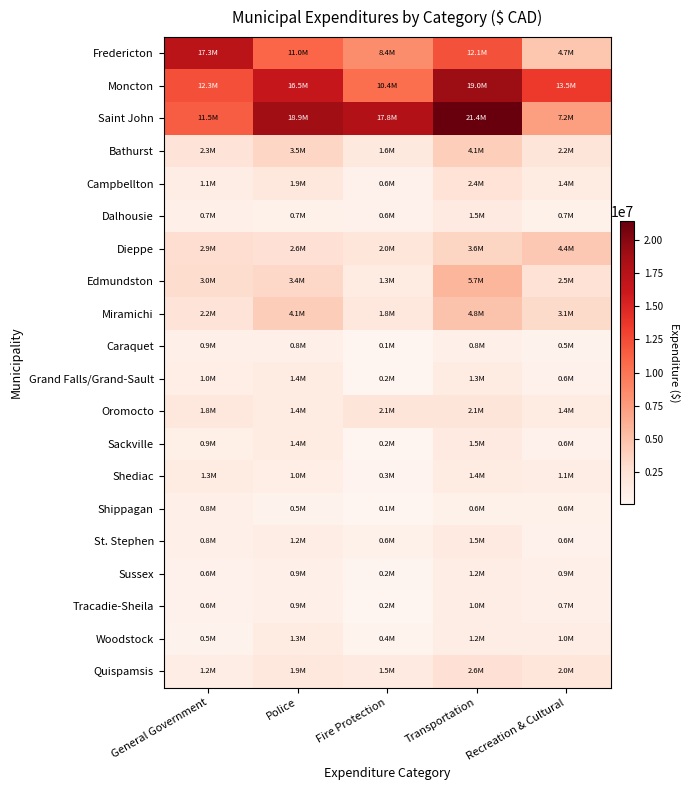

How many series are shown in this chart?

20